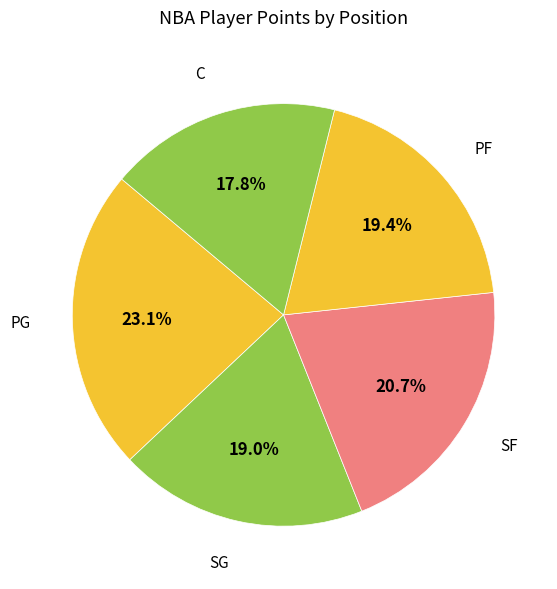

What percentage do PG and SG together represent?

42.1%